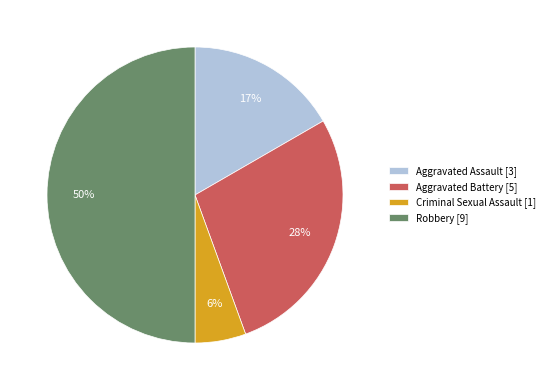

Combined, do Robbery [9] and Aggravated Assault [3] account for over 50%?

Yes